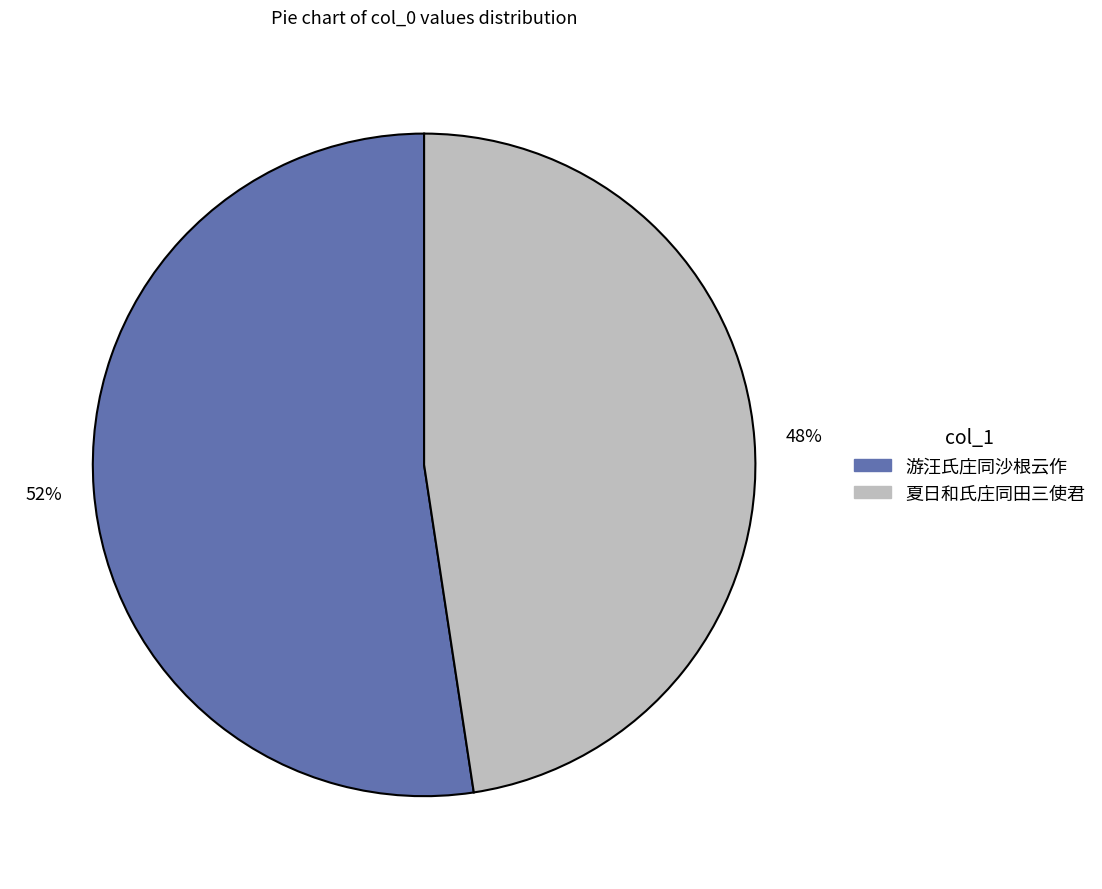

Do 游汪氏庄同沙根云作 and 夏日和氏庄同田三使君 together represent more than half of the pie?

Yes